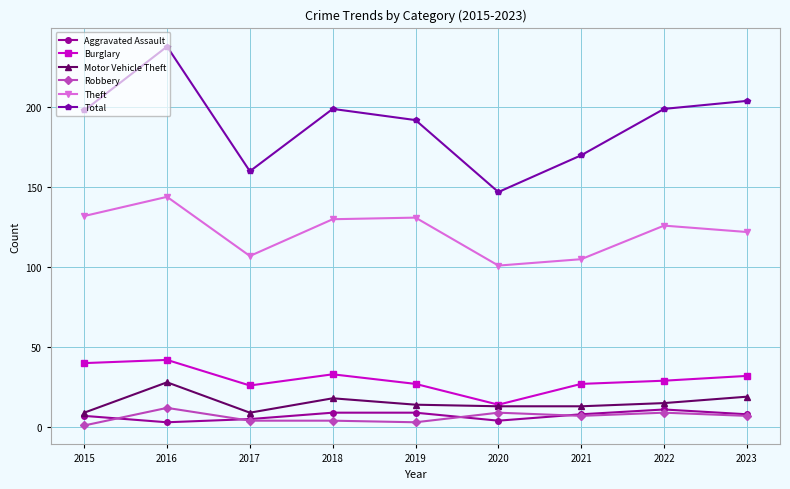

True or false: Burglary has a value of 27 at 2019.

True